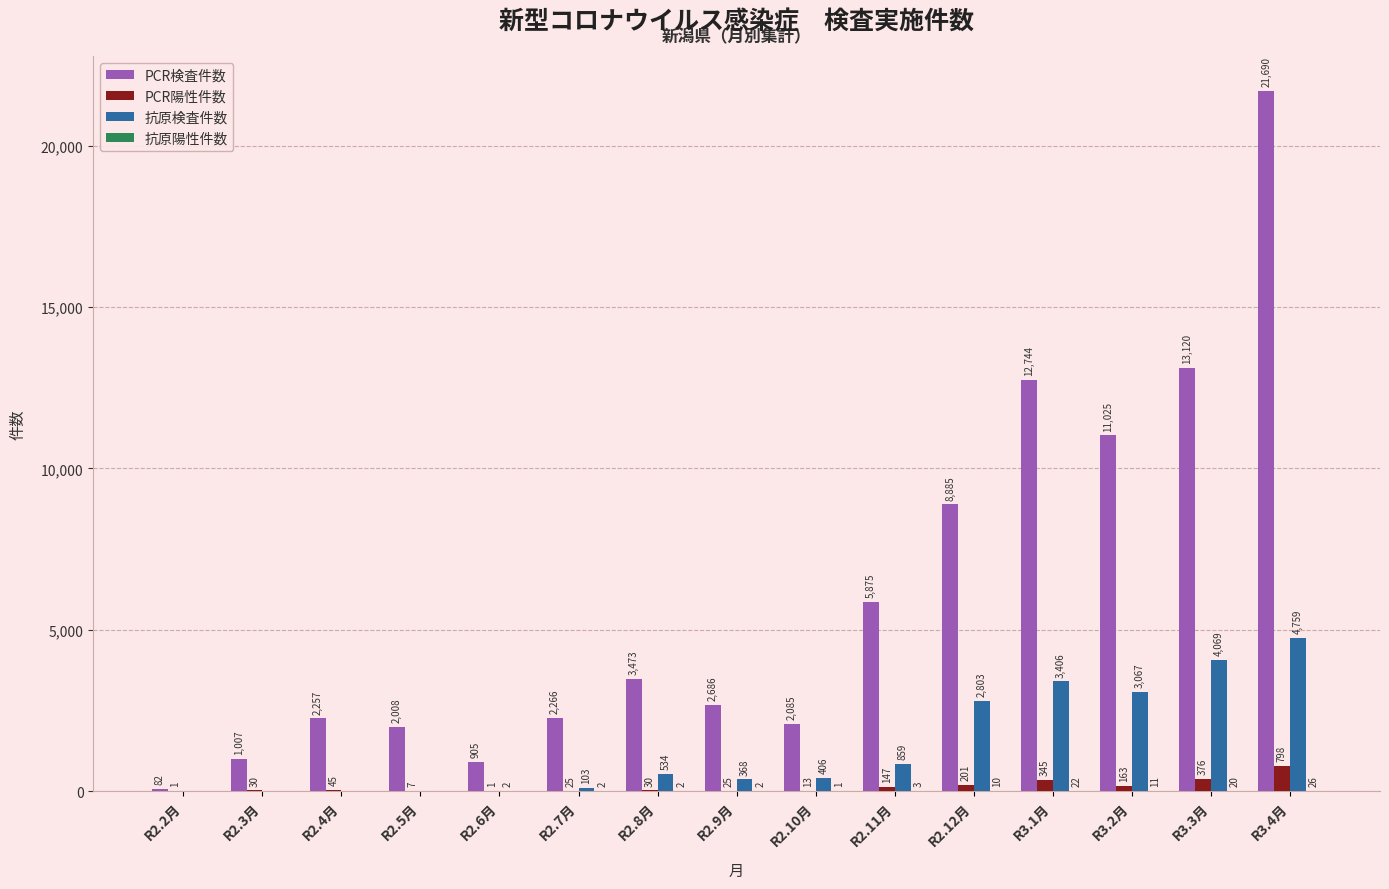

Is it true that 抗原検査件数 equals 368 at R2.9月?

True